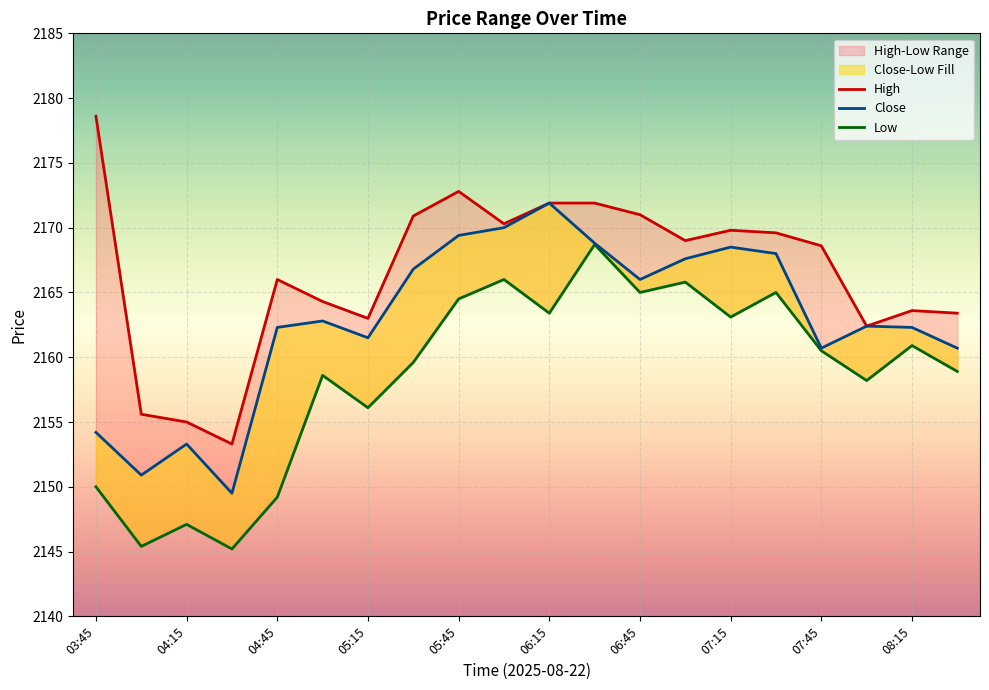

At how many categories does at least one series exceed 2170?

7